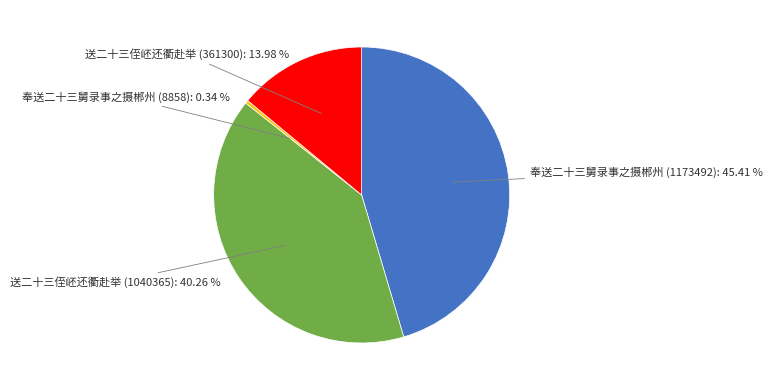

To the nearest percent, what is the difference between the largest and smallest slice percentages?

45%